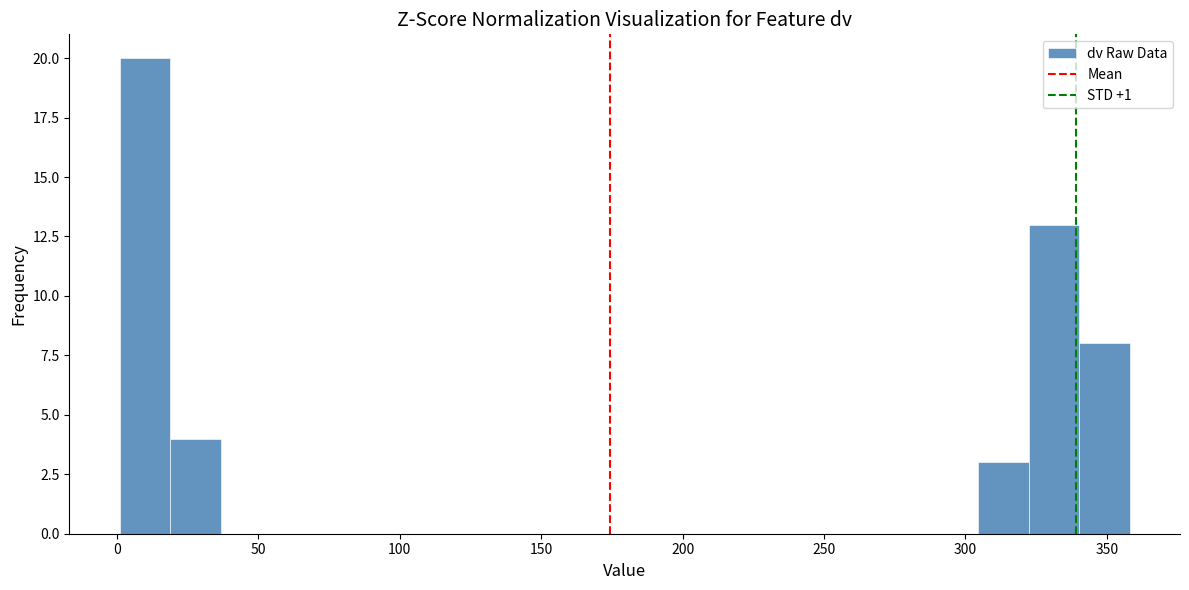

Around what value on the x-axis is the tallest bar? Give the approximate position of its centre, as read against the axis.

10